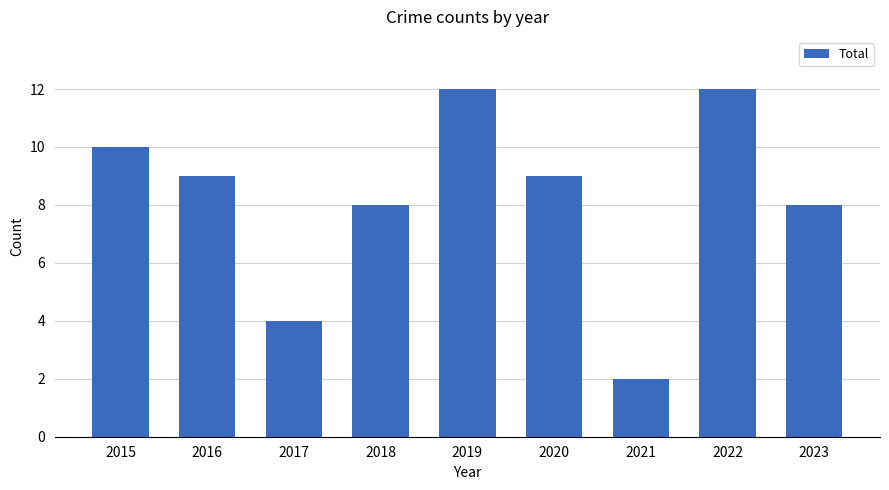

Between 2018 and 2022, which is larger?

2022